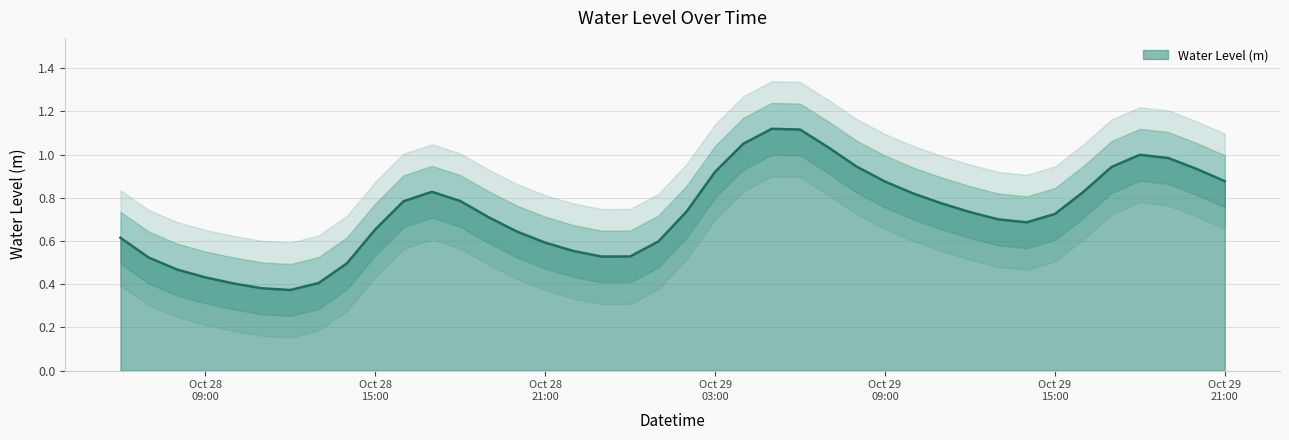

List the labels in order of value, smallest first.

2025-10-28 12:00:00, 2025-10-28 11:00:00, 2025-10-28 10:00:00, 2025-10-28 13:00:00, 2025-10-28 09:00:00, 2025-10-28 08:00:00, 2025-10-28 14:00:00, 2025-10-28 07:00:00, 2025-10-28 23:00:00, 2025-10-29 00:00:00, 2025-10-28 22:00:00, 2025-10-28 21:00:00, 2025-10-29 01:00:00, 2025-10-28 06:00:00, 2025-10-28 20:00:00, 2025-10-28 15:00:00, 2025-10-29 14:00:00, 2025-10-29 13:00:00, 2025-10-28 19:00:00, 2025-10-29 15:00:00, 2025-10-29 12:00:00, 2025-10-29 02:00:00, 2025-10-29 11:00:00, 2025-10-28 16:00:00, 2025-10-28 18:00:00, 2025-10-29 10:00:00, 2025-10-29 16:00:00, 2025-10-28 17:00:00, 2025-10-29 09:00:00, 2025-10-29 21:00:00, 2025-10-29 03:00:00, 2025-10-29 20:00:00, 2025-10-29 17:00:00, 2025-10-29 08:00:00, 2025-10-29 19:00:00, 2025-10-29 18:00:00, 2025-10-29 07:00:00, 2025-10-29 04:00:00, 2025-10-29 06:00:00, 2025-10-29 05:00:00